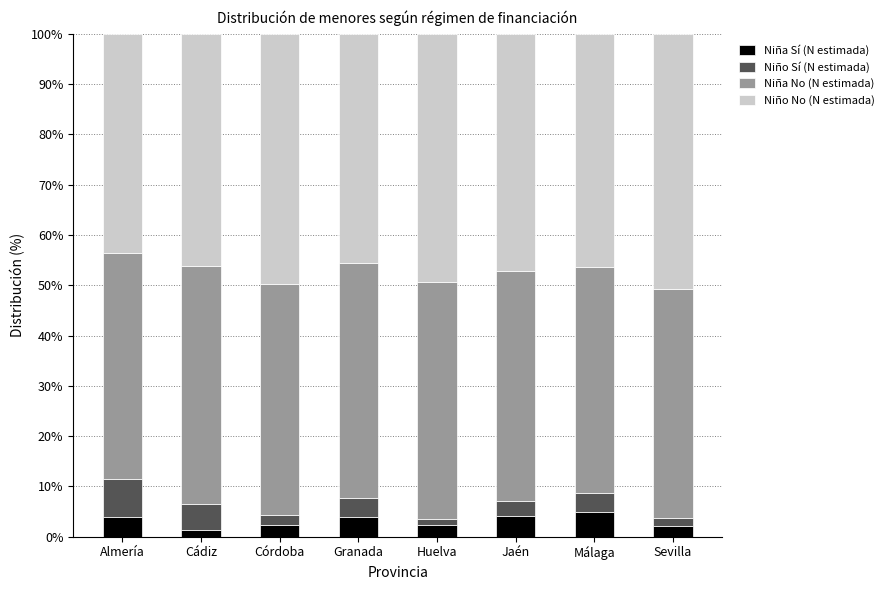

What is the difference between the maximum and minimum values in the Niña Sí (N estimada) series?

3.5